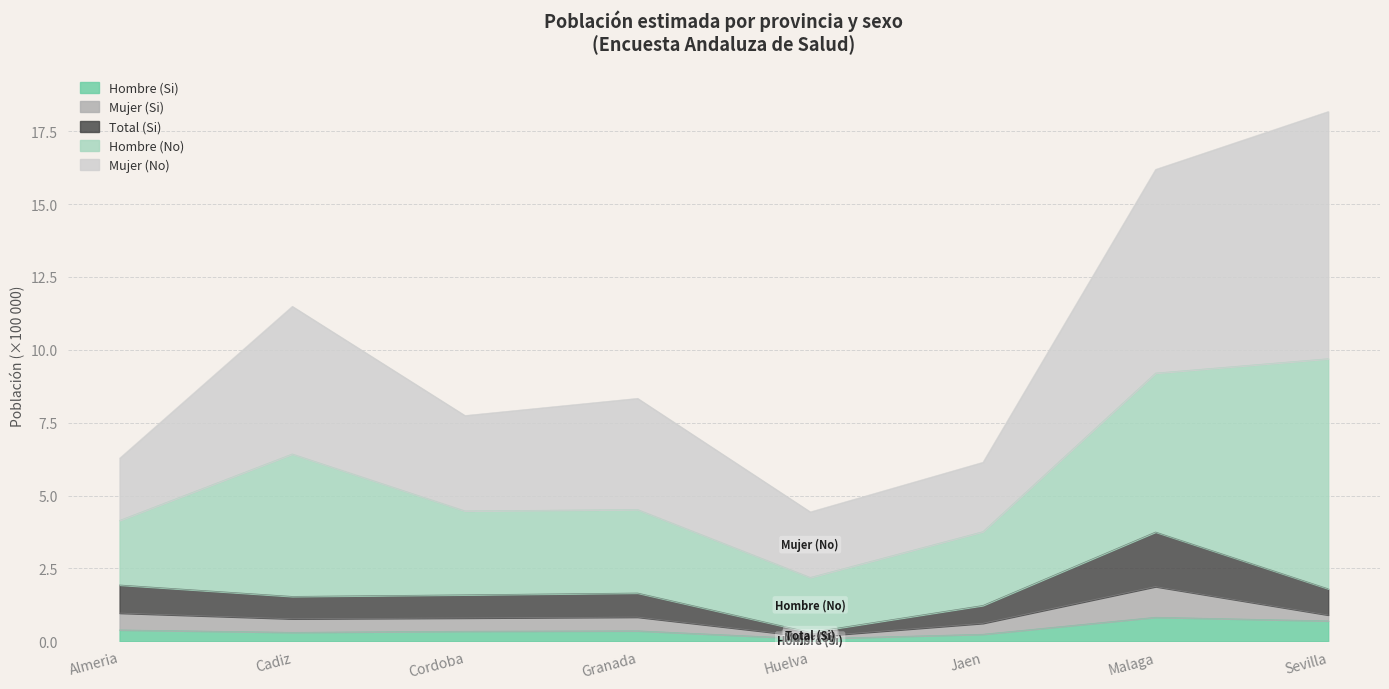

At which label is Hombre (Si) closest to 0?

Huelva